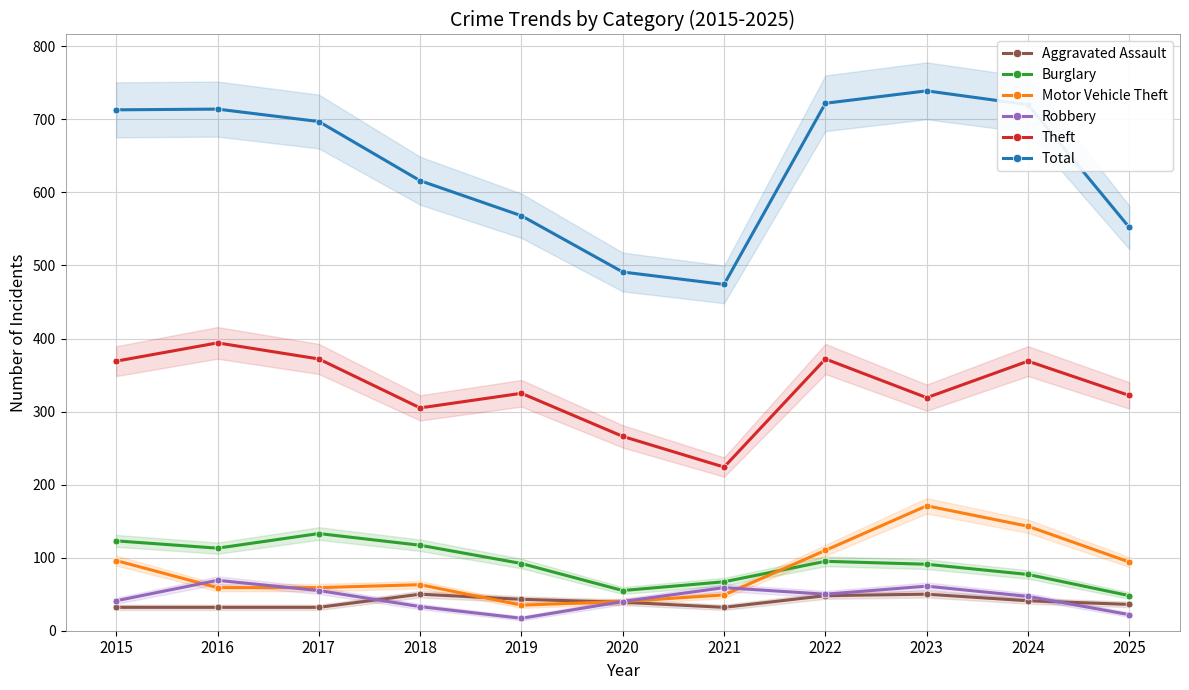

What is the average value of the Theft series?

331